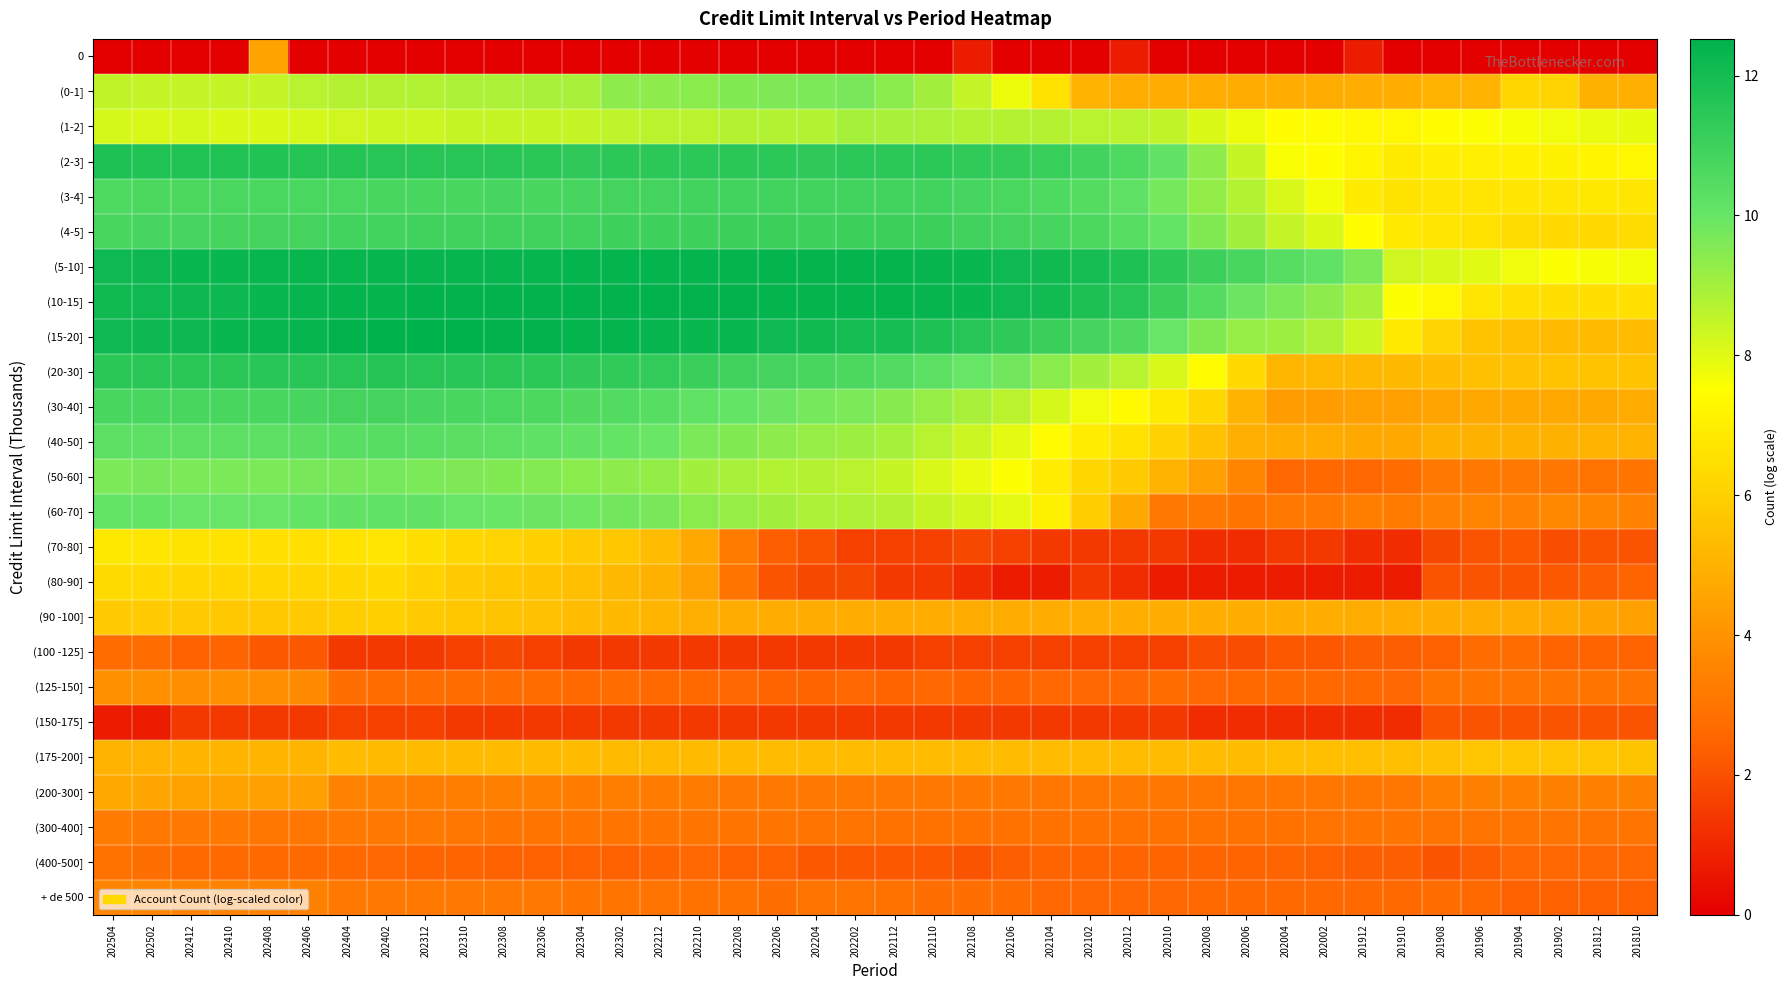

At which category does the chart reach its minimum across all series?

202504